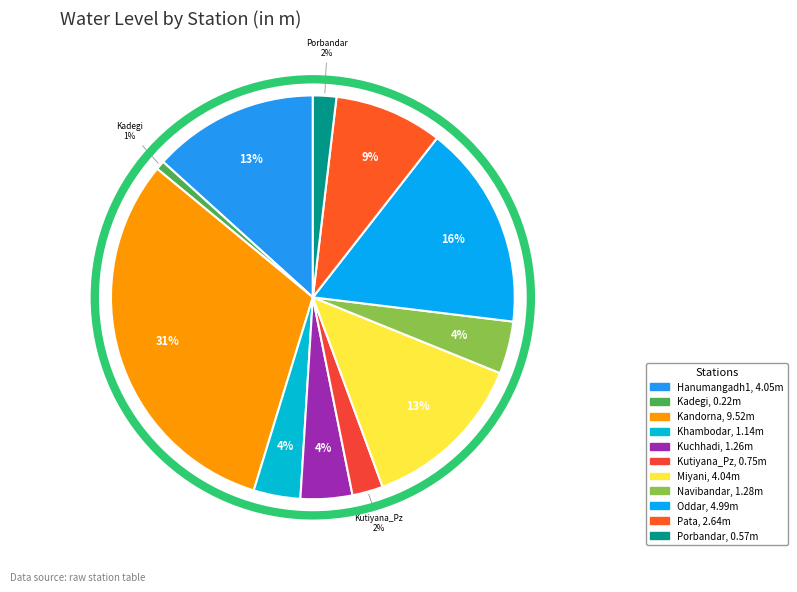

What percentage is NOT represented by Pata?

91.3%